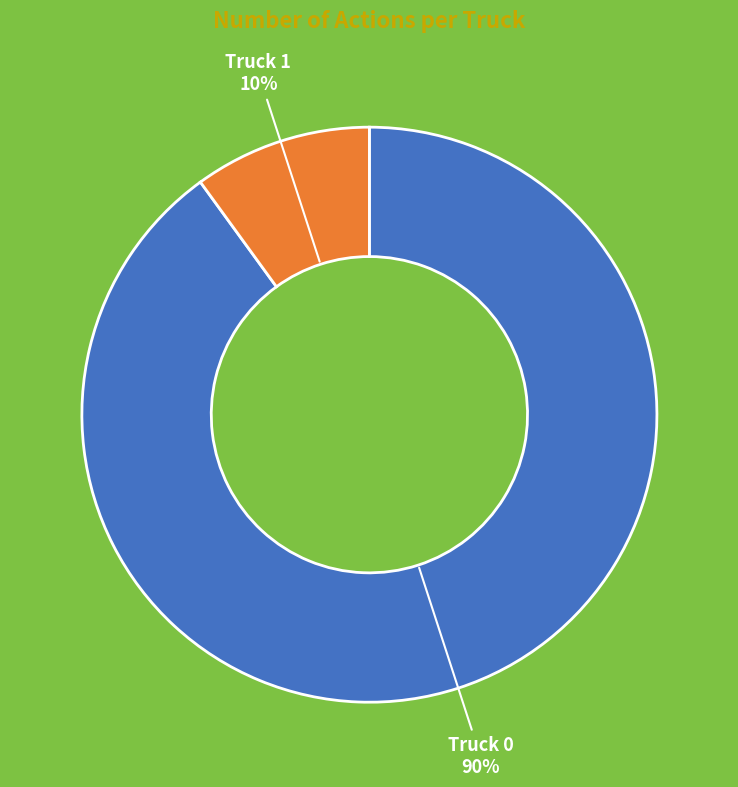

How many segments does this pie chart have?

2